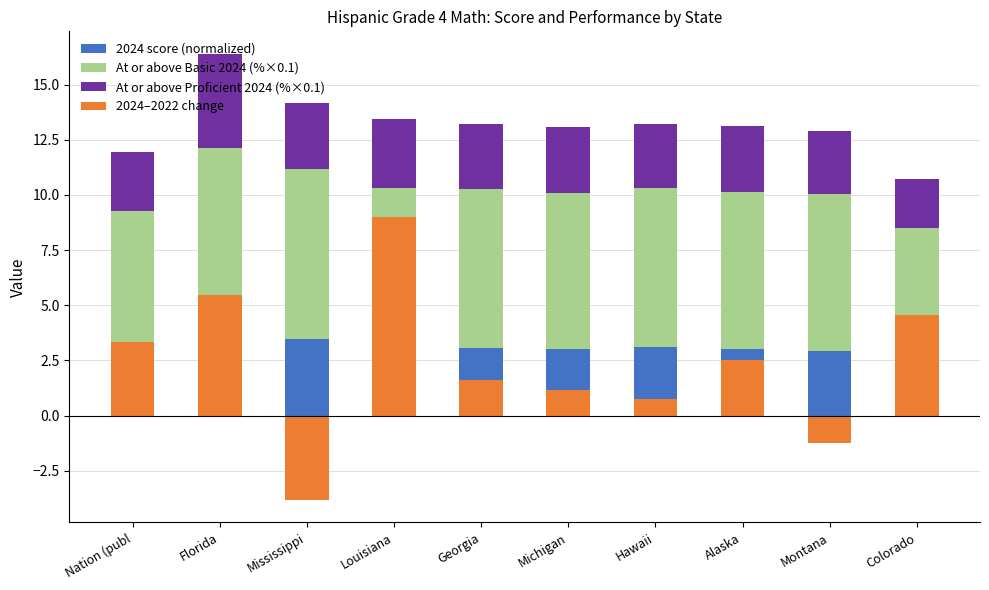

At which label does 2024 score (normalized) first exceed 3?

Florida